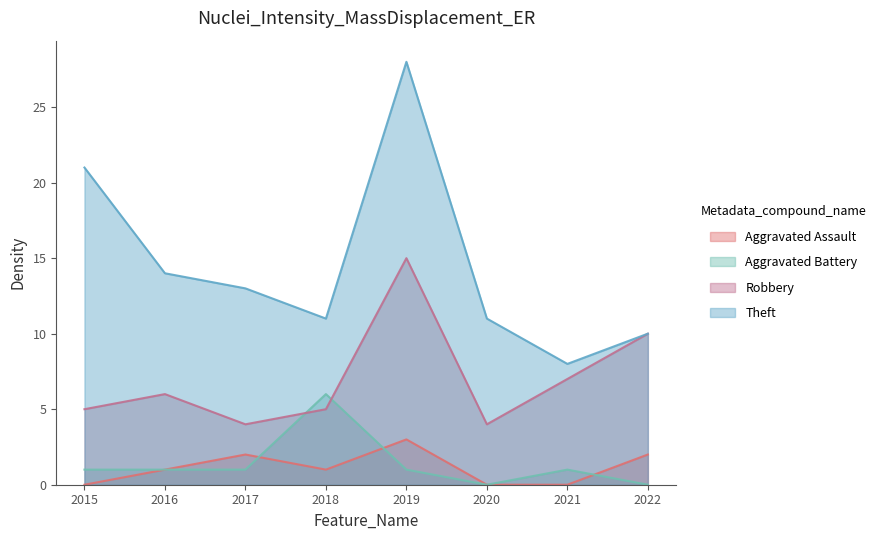

Is it true that Theft equals 8 at 2020?

False